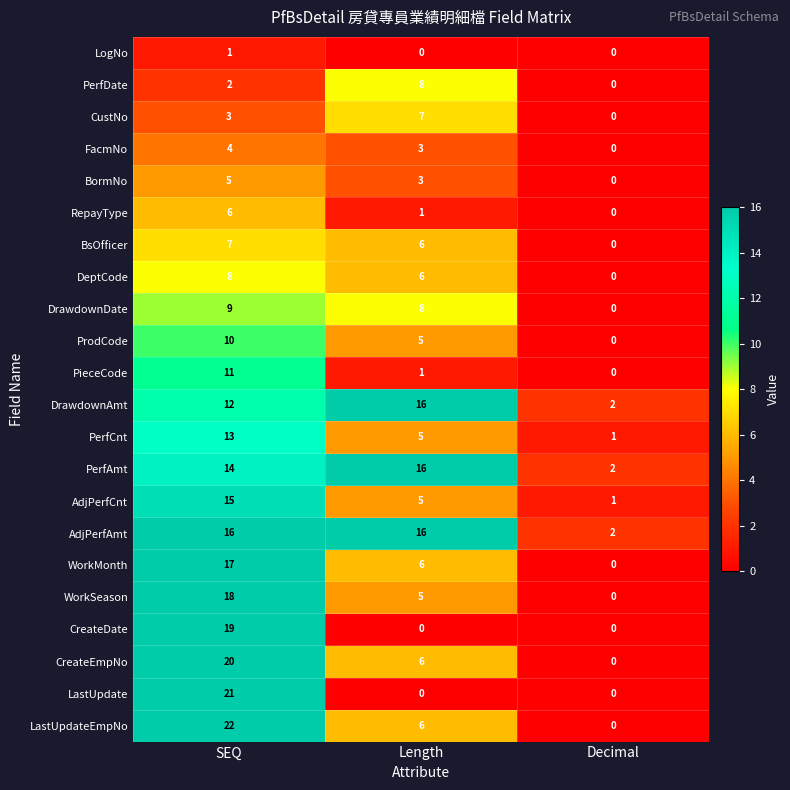

True or false: DeptCode has a value of 9 at Length.

False